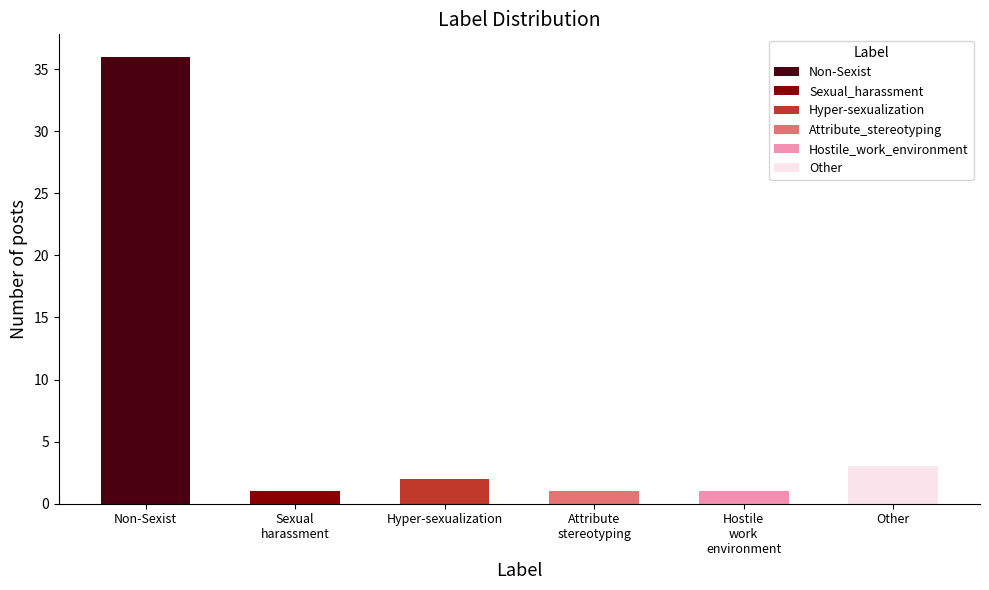

Reading left to right, extract all data points from this chart.

36	1	2	1	1	3